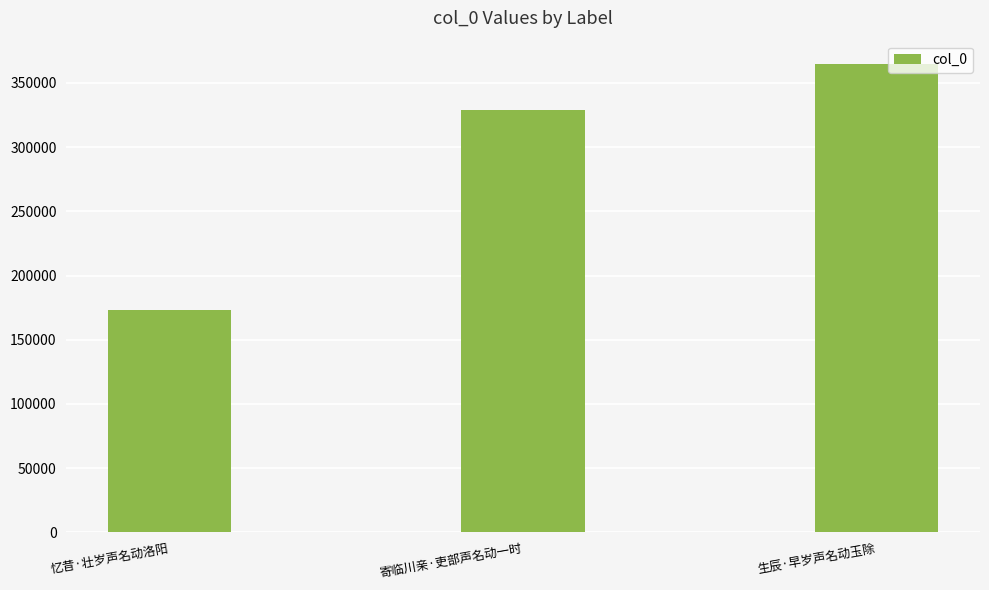

Reading left to right, extract all data points from this chart.

忆昔·壮岁声名动洛阳=172902	寄临川亲·吏部声名动一时=328654	生辰·早岁声名动玉除=364726